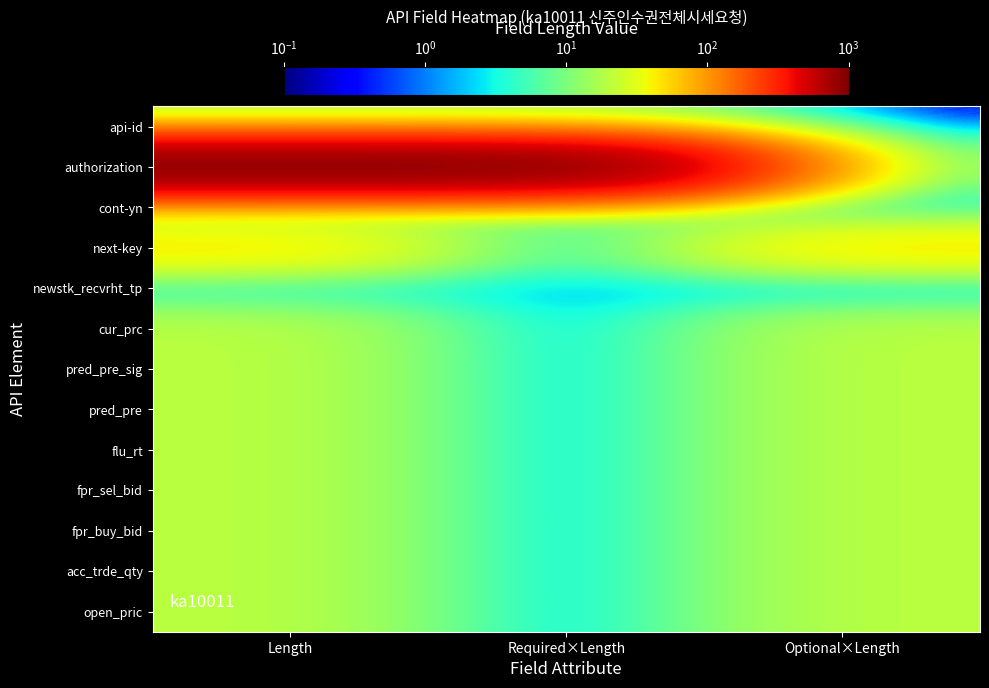

At which category does the chart reach its peak across all series?

Length